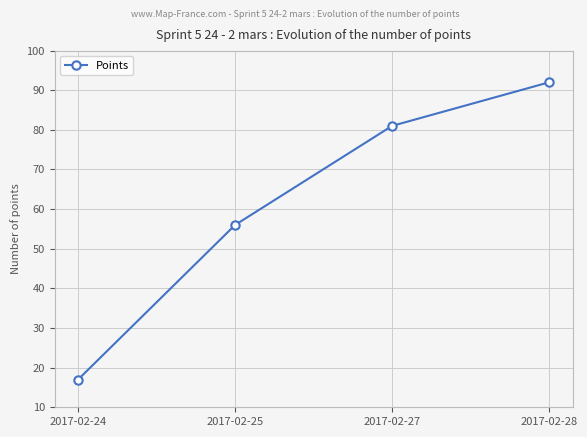

What is the value of the 4th point from the left?

92